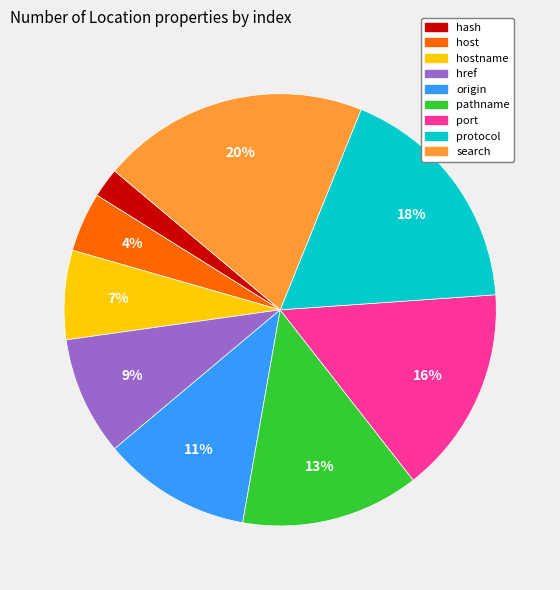

To the nearest percent, what is the difference between the largest and smallest slice percentages?

18%